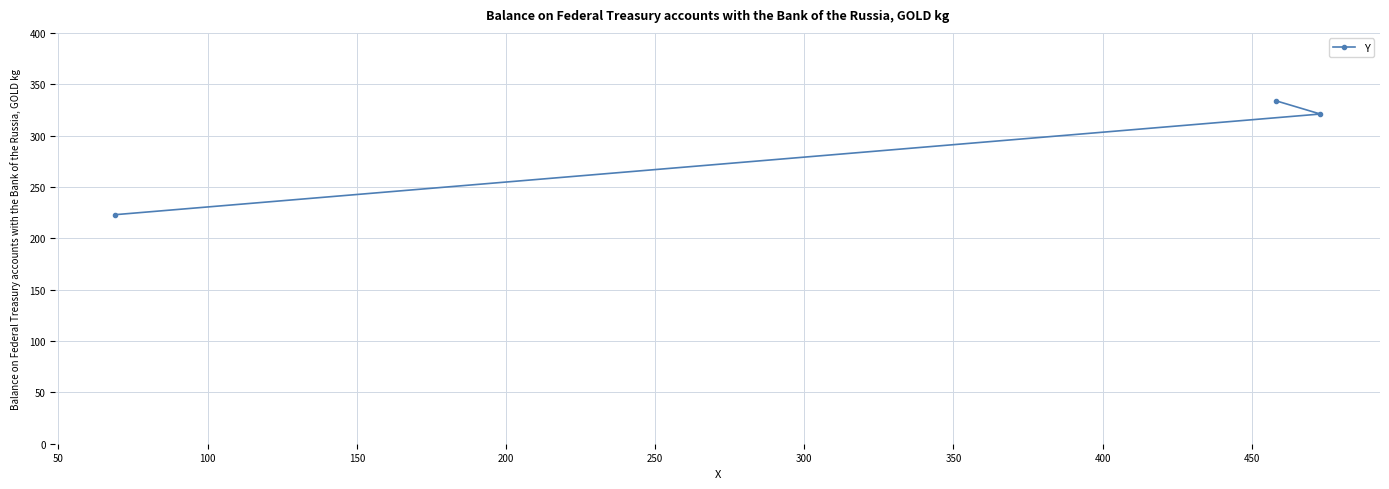

Reading left to right, list all the values displayed in this chart.

223	334	321